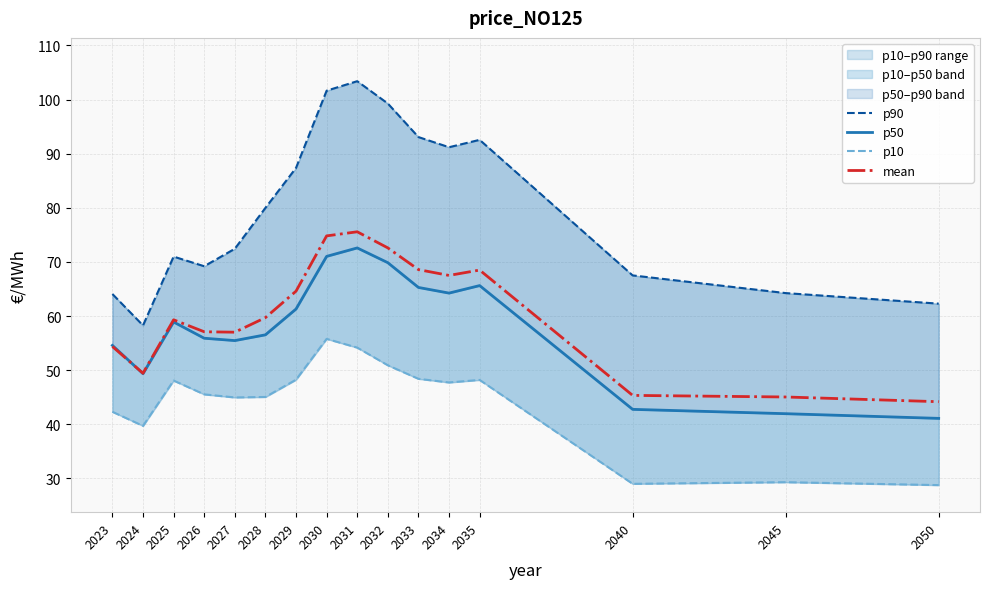

True or false: p50 has a value of 42.0 at 2045.

True